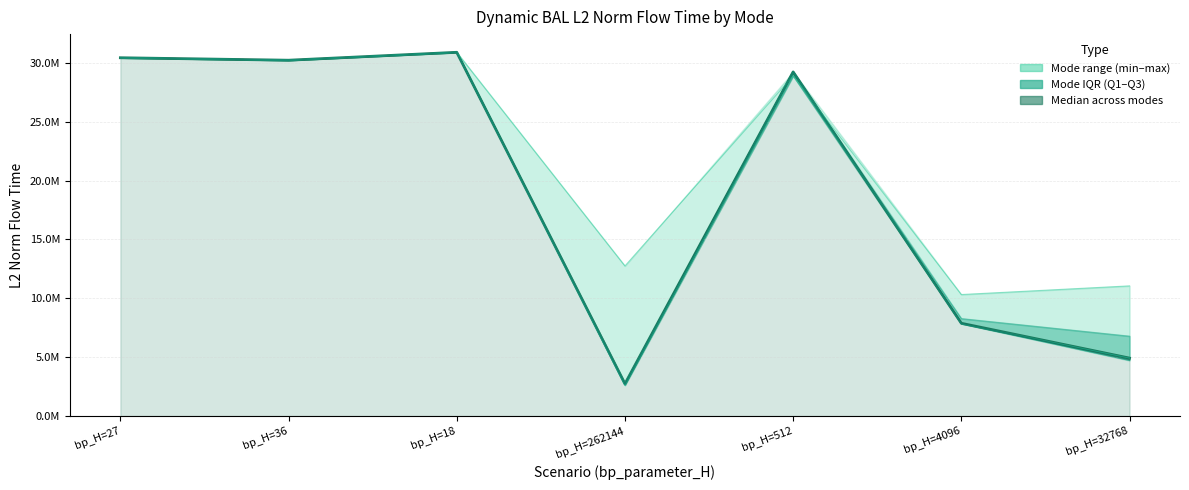

Is the value of mode1 at bp_H=512 greater than the value of mode4 at bp_H=18?

No